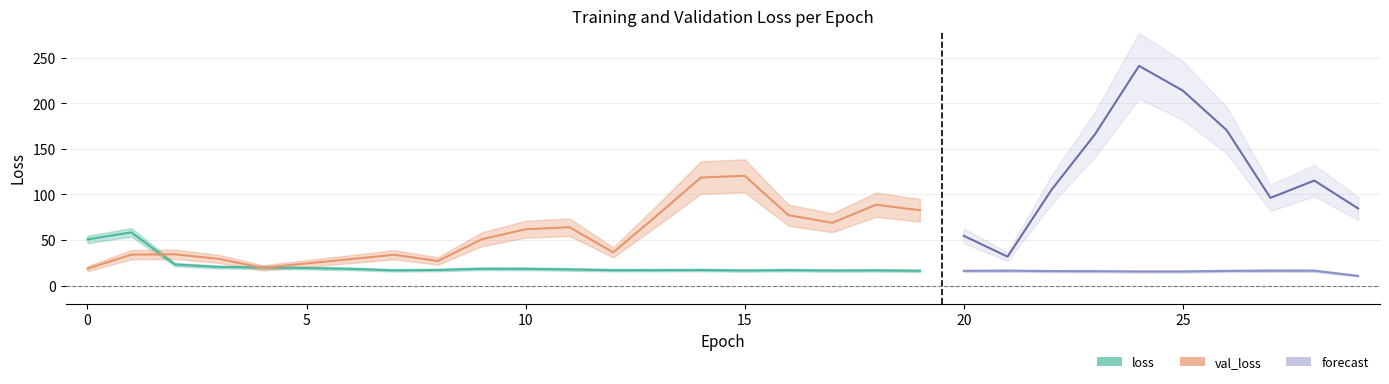

What is the minimum value for loss?

16.2